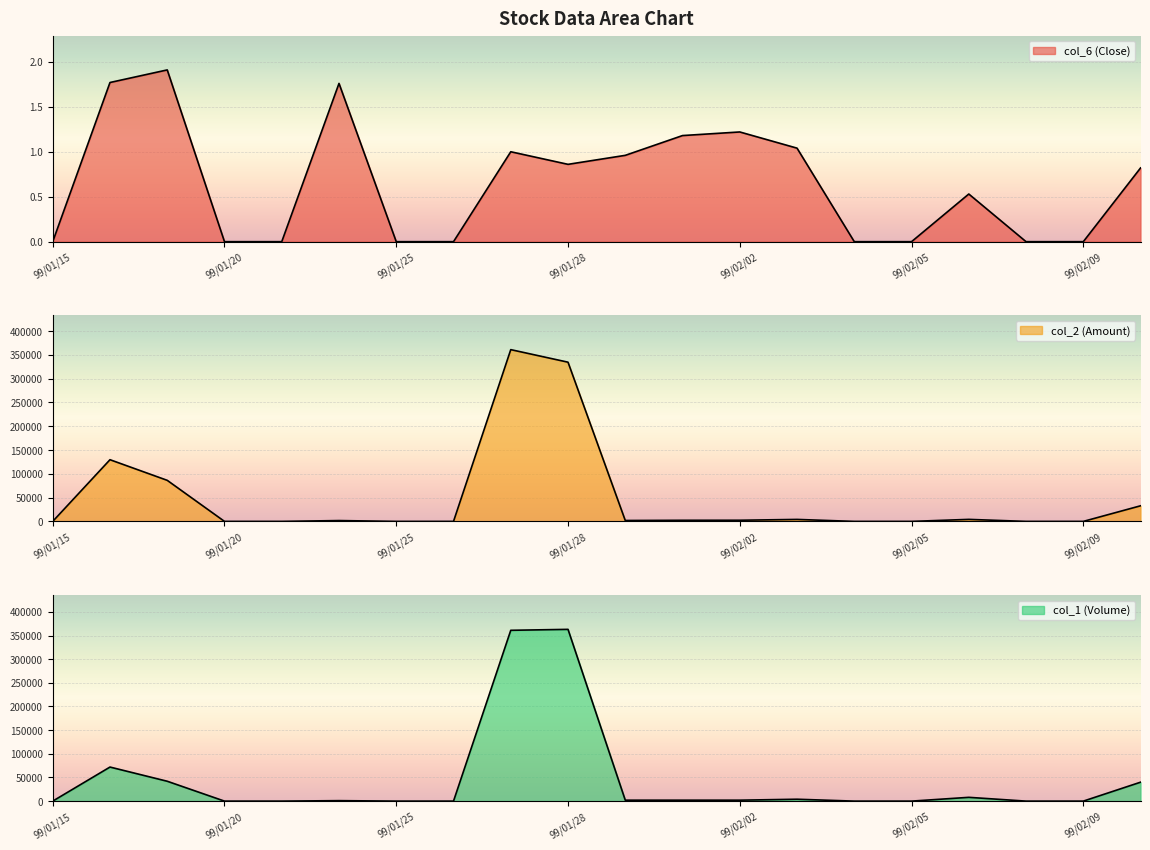

Is it true that col_2 (Amount) equals 1760.0 at 99/01/22?

True